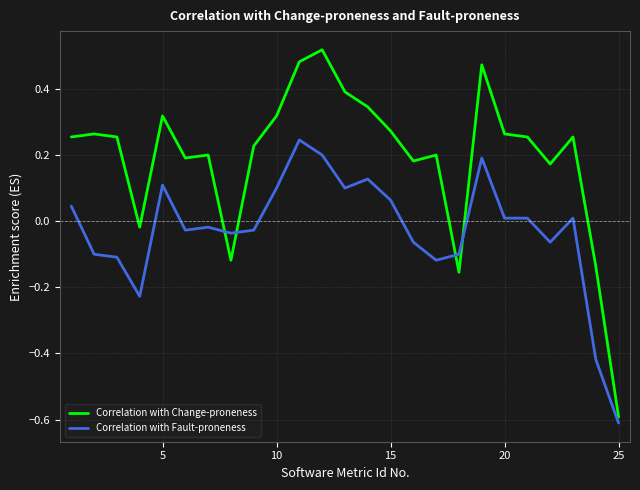

Which series has the widest spread of values?

Correlation with Change-proneness